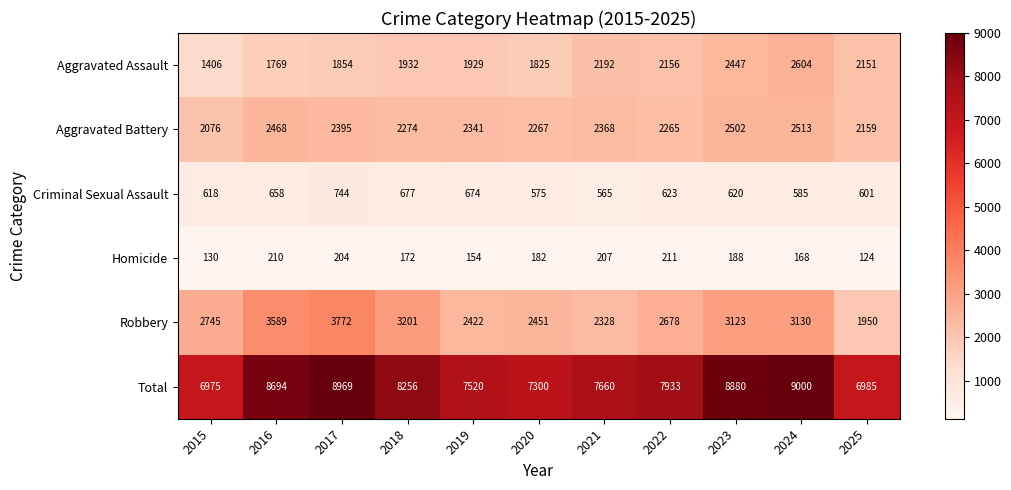

Which category has the highest value across all series?

2024